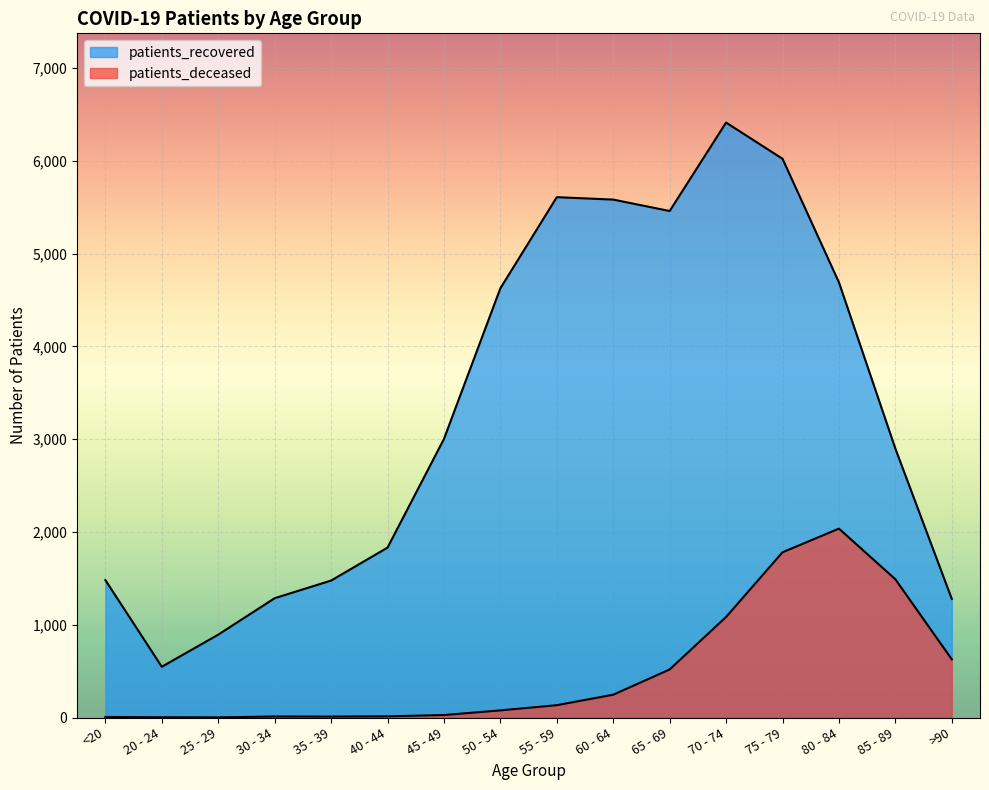

At which label does patients_deceased first exceed 133?

60 - 64